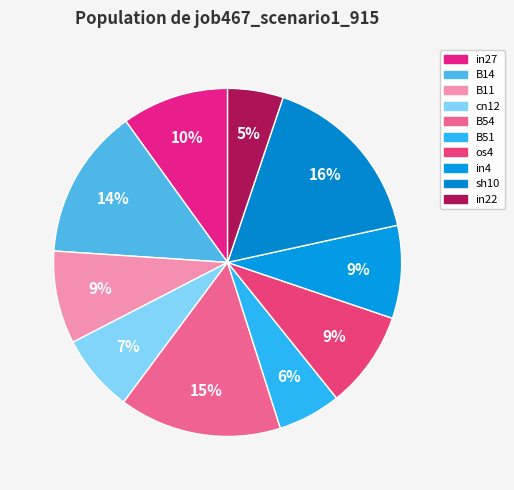

Is there any slice that represents more than half of the pie?

No